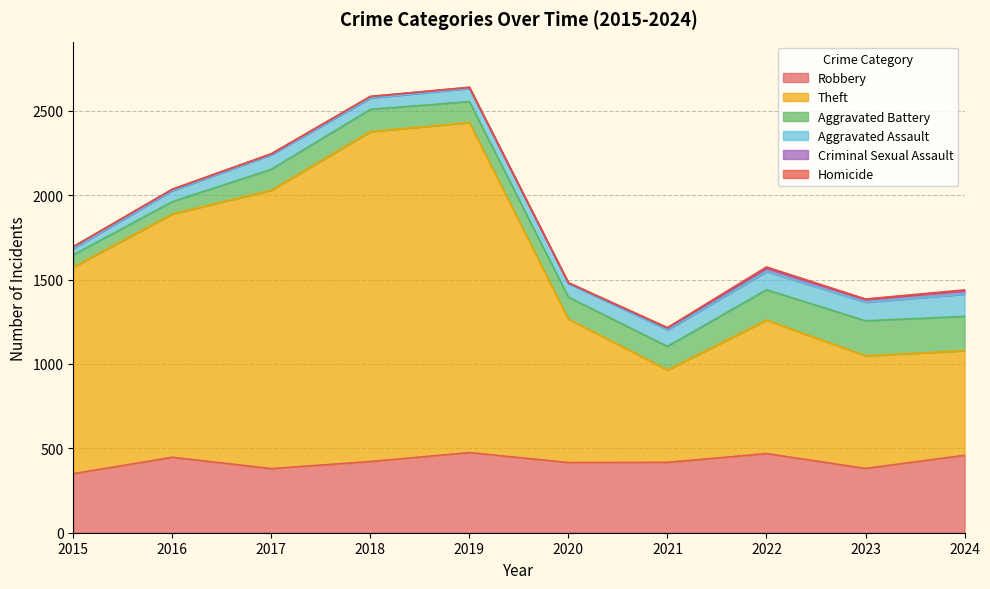

What is the value of the Aggravated Assault point at the 6th from the left?

81